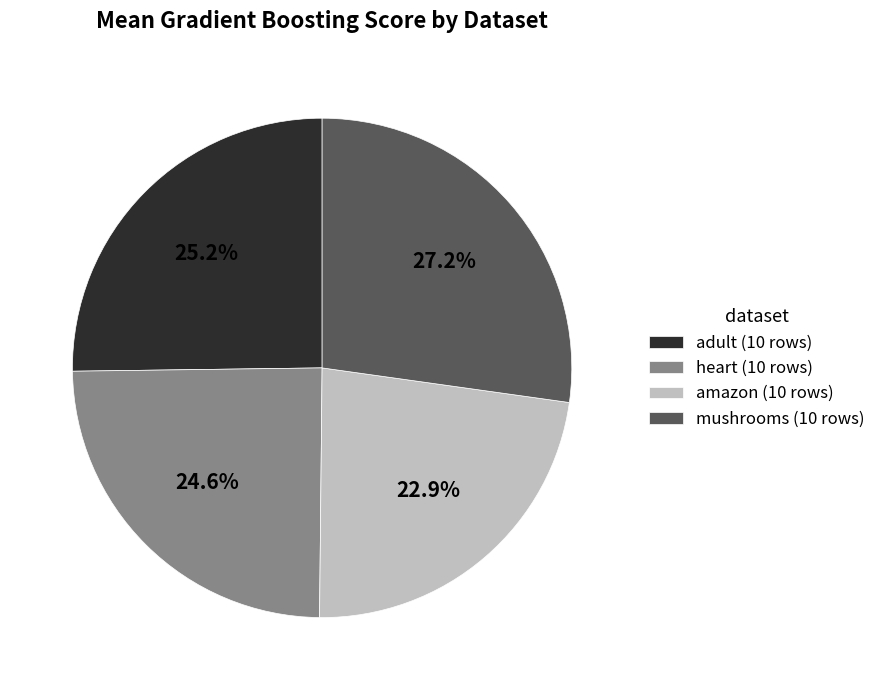

Does heart account for over 50% of the chart?

No